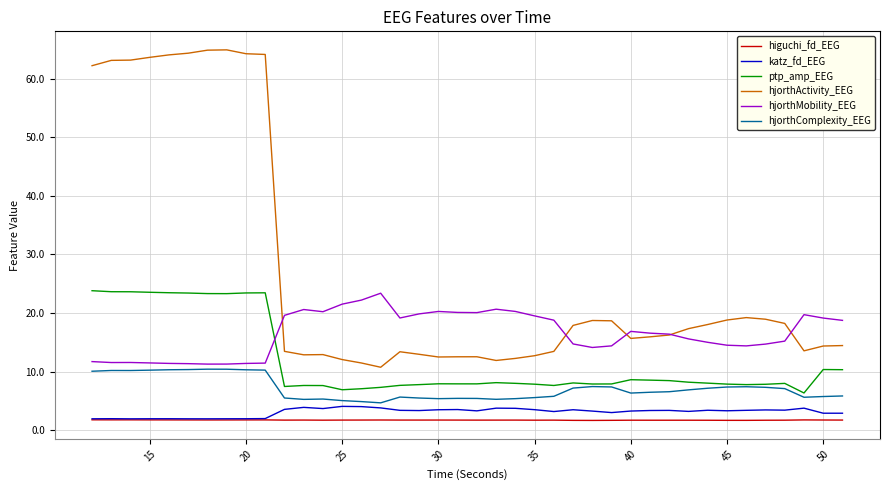

What is the minimum value for ptp_amp_EEG?

6.4